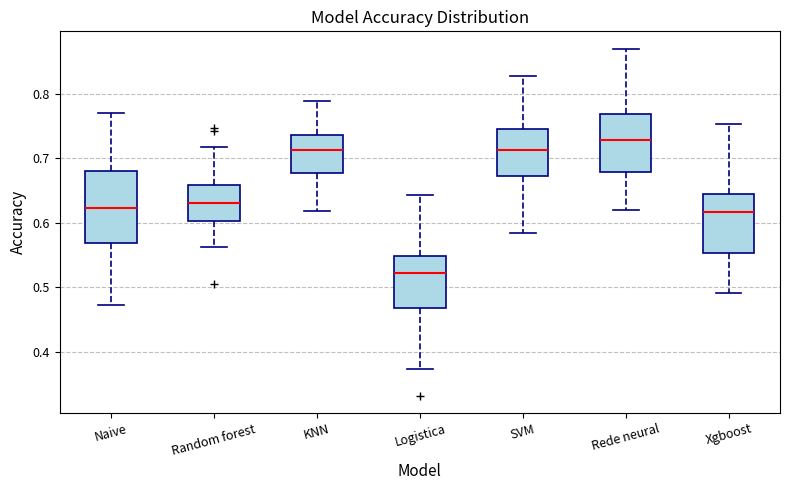

Where does the upper whisker of the box for KNN end on the y-axis? The values are not printed on the chart, so give them approximately, as read against the axis.

0.79